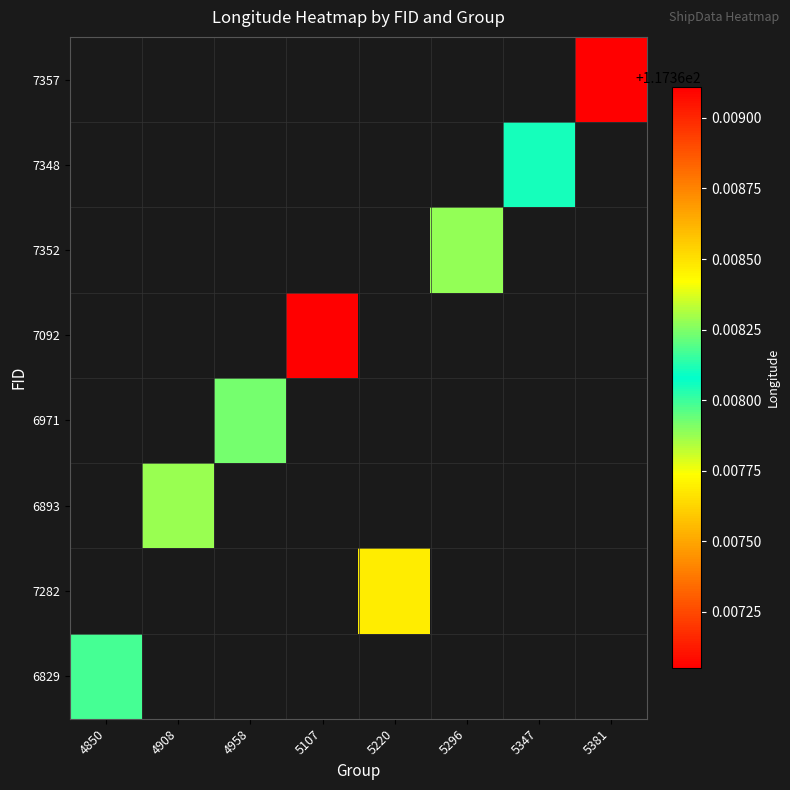

At how many categories does at least one series exceed 30?

8